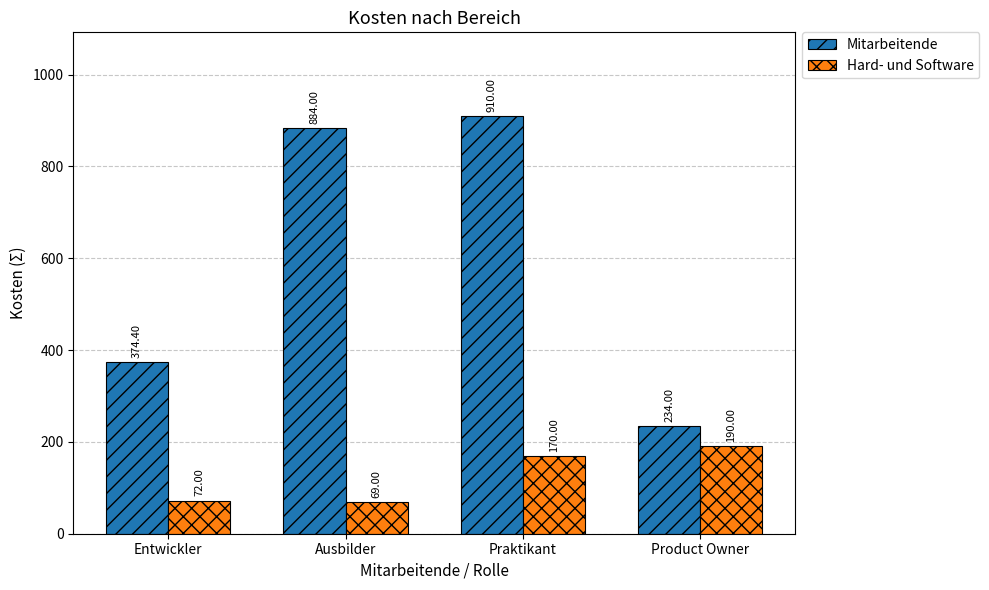

At which label is Hard- und Software closest to 129?

Praktikant